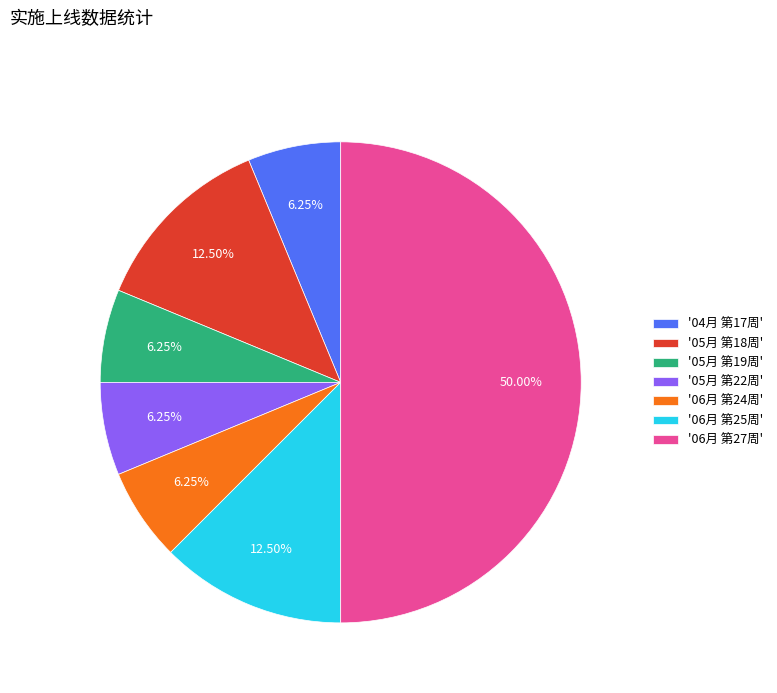

To the nearest percent, what is the average slice percentage?

14%